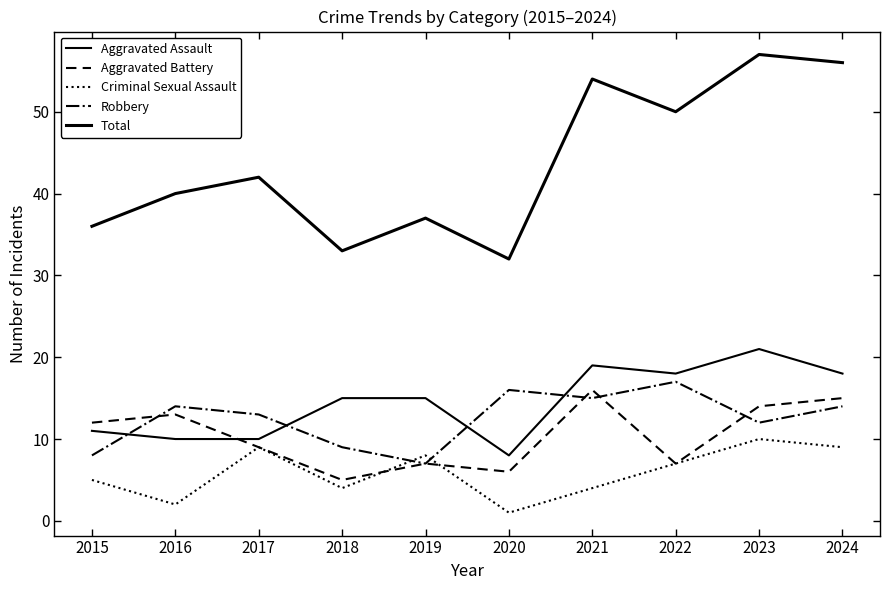

Which series changed the most between 2016 and 2019?

Robbery